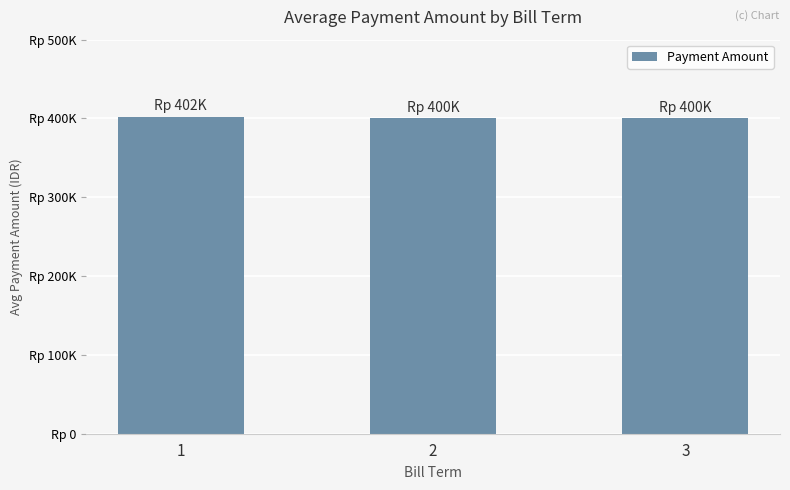

Are the bars horizontal?

No